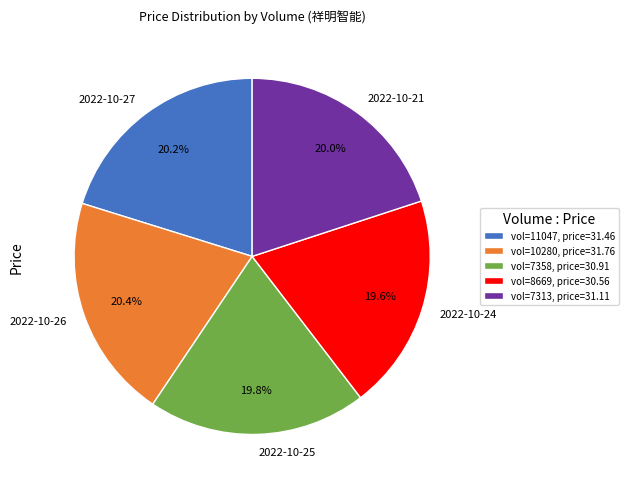

Approximately how many times larger is the value at 2022-10-25 compared to 2022-10-27?

1.0